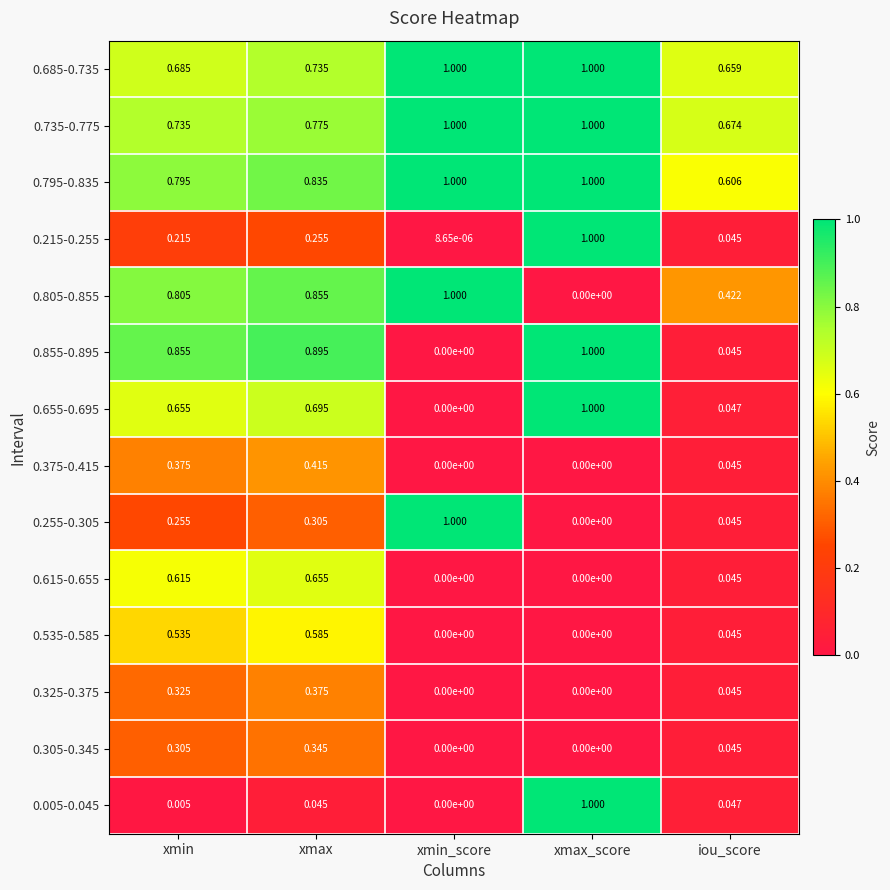

Is the value of 0.685-0.735 at xmax greater than the value of 0.535-0.585 at xmax_score?

Yes